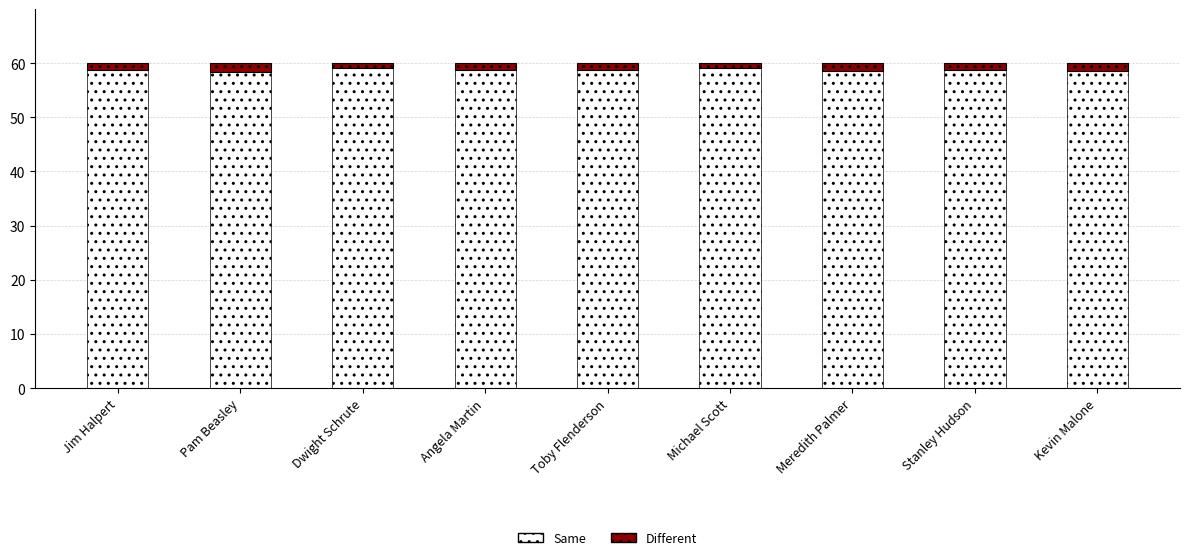

What is the sum of all Same values?

528.7